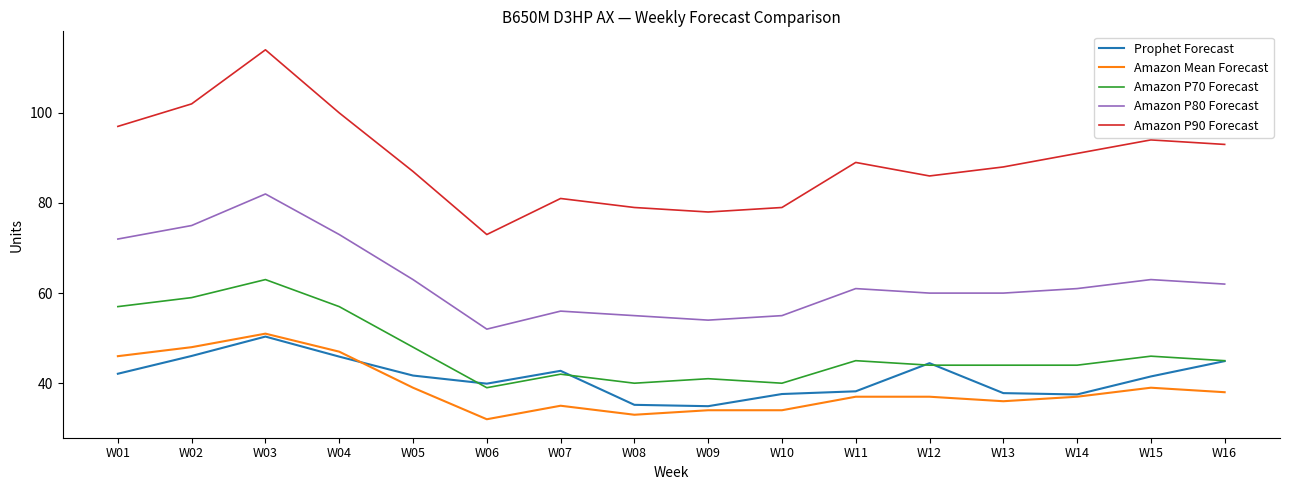

What is the minimum value for Prophet Forecast?

34.9